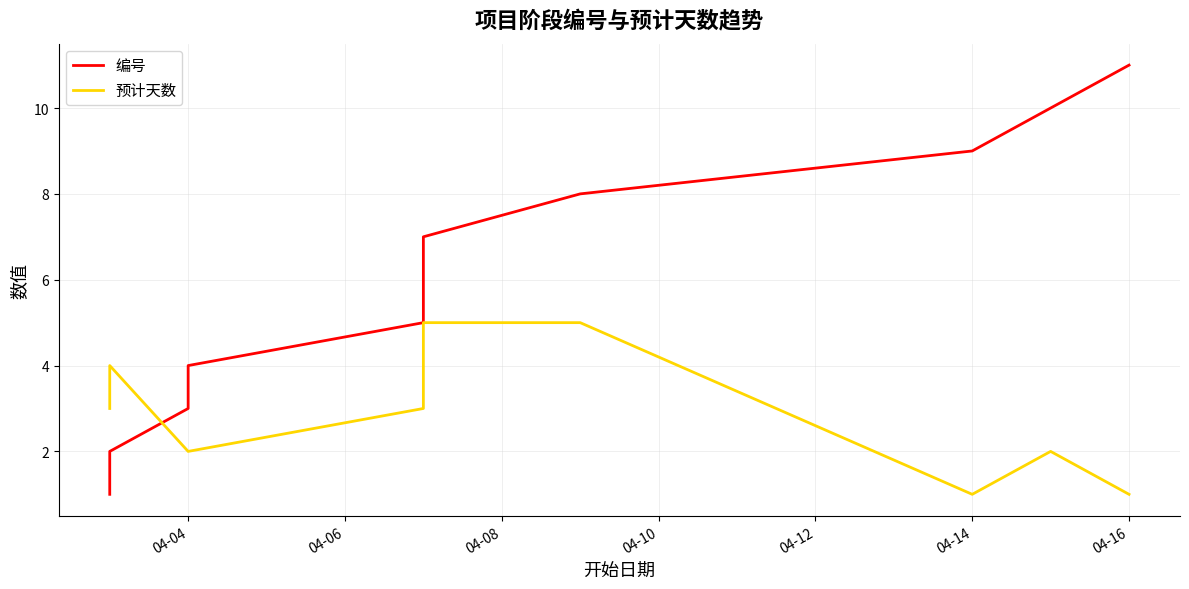

Which series has the widest spread of values?

编号